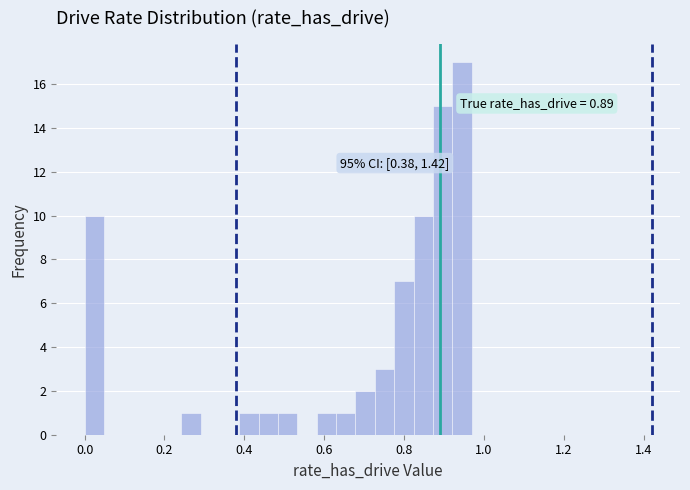

Around what value on the x-axis is the tallest bar? Give the approximate position of its centre, as read against the axis.

0.94